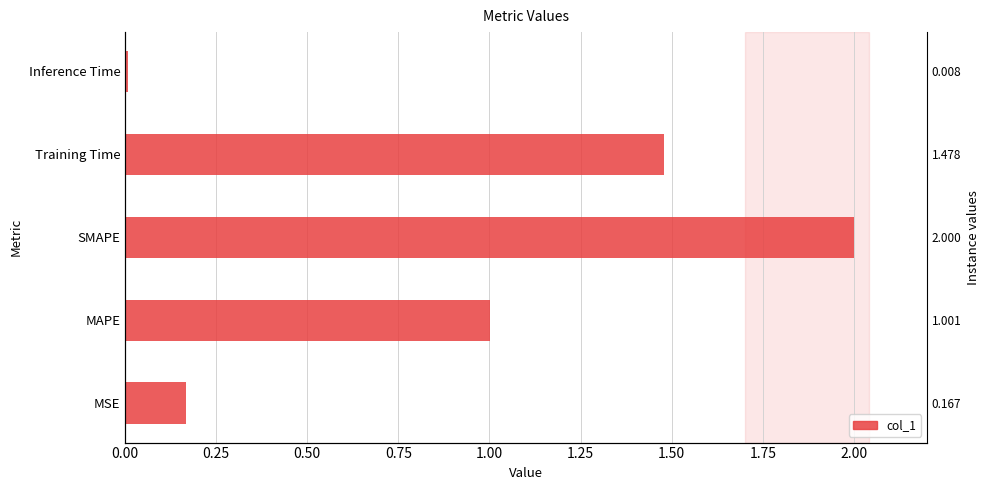

The value at 0.50 is 3.5. True or false?

False